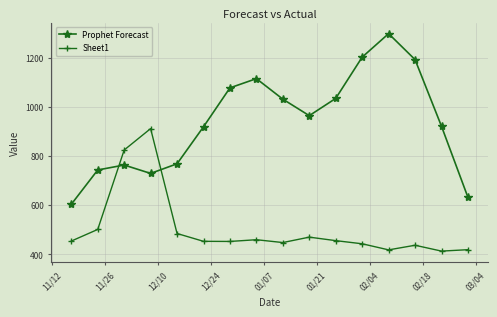

True or false: Sheet1 and Prophet Forecast intersect in this chart.

True